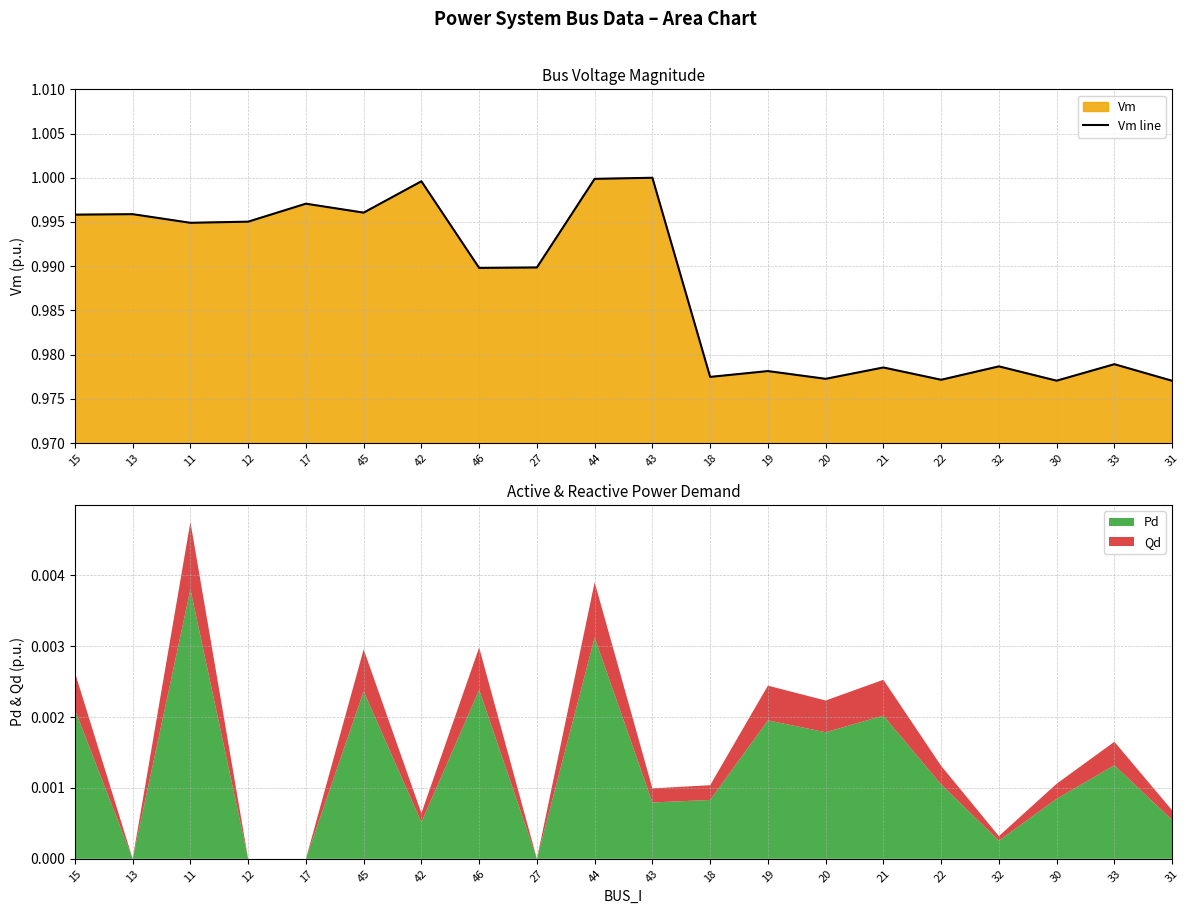

Read the value at 11.

1.0